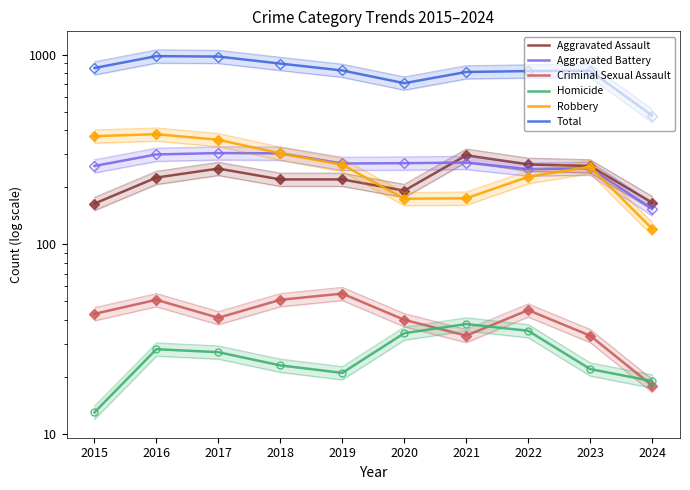

Which series has the largest range (max minus min)?

Total